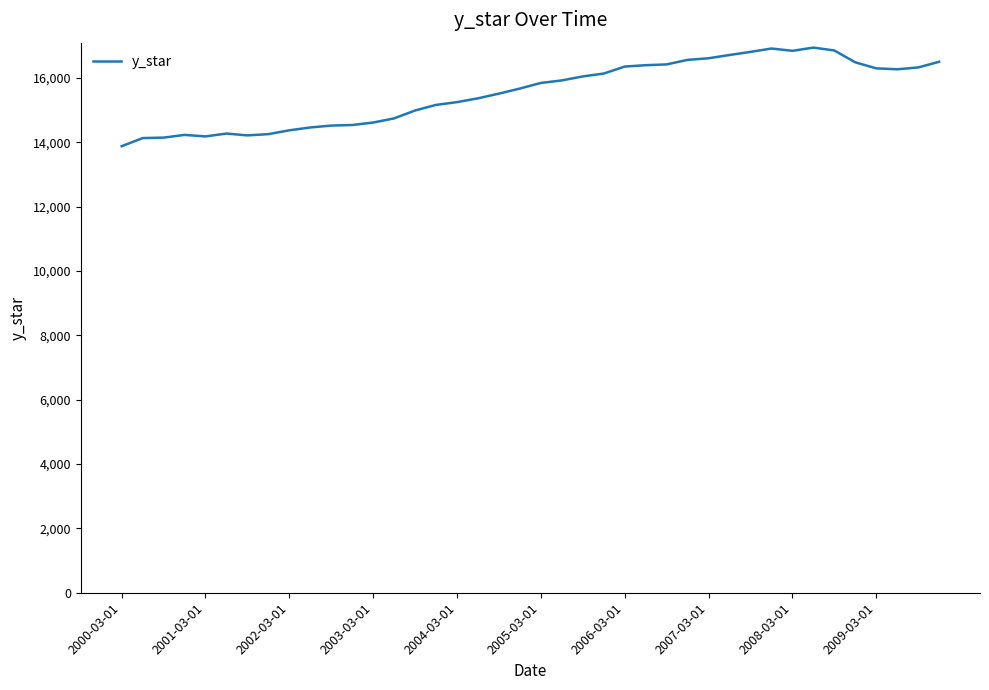

How many lines are shown in the chart?

1